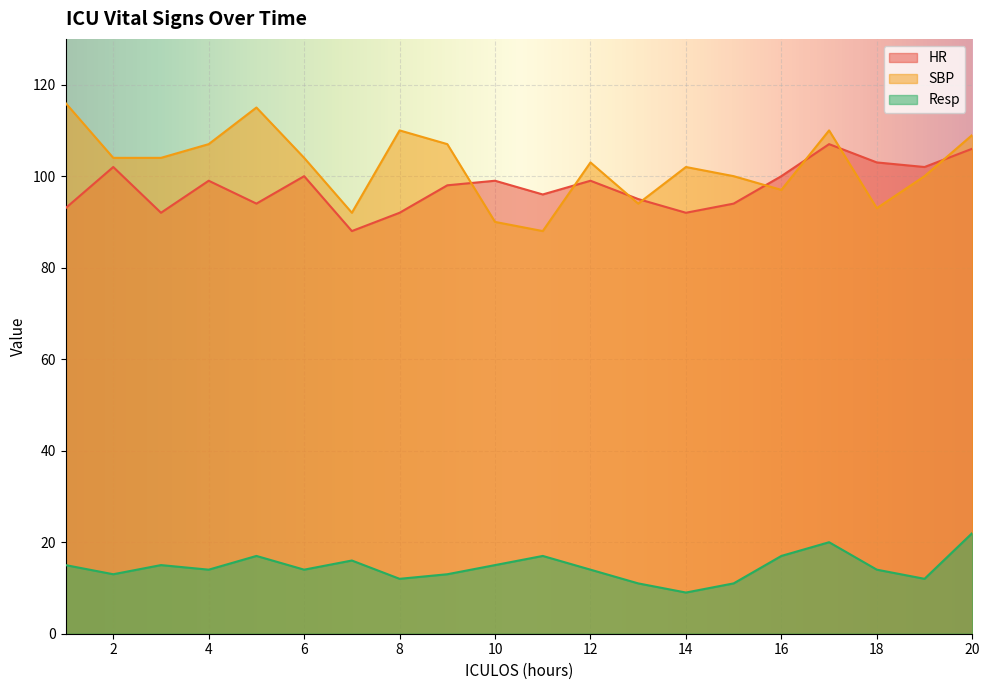

Which series has the largest total across all categories?

SBP